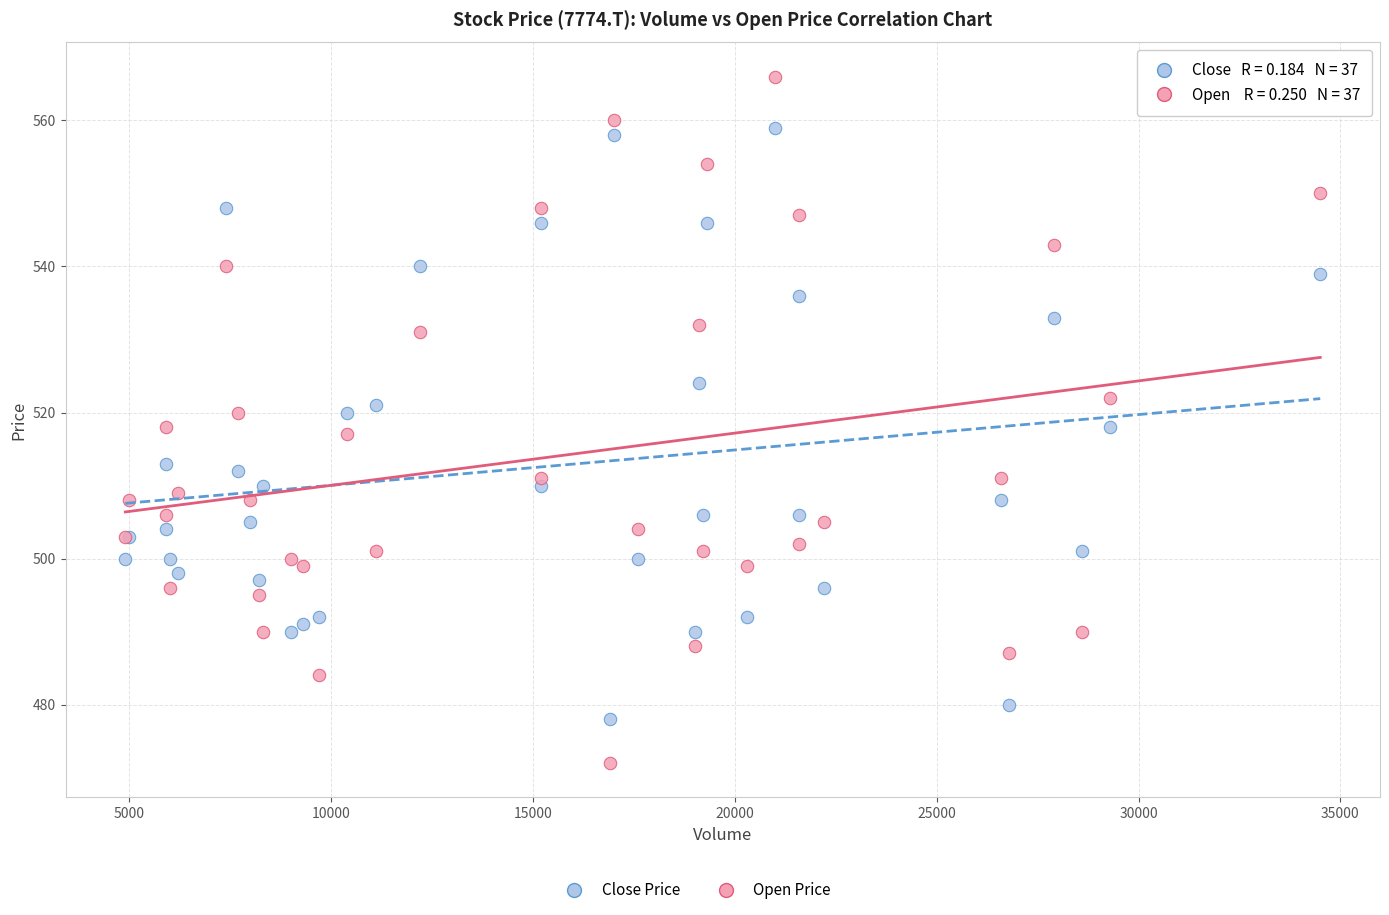

Which series reaches the minimum Y coordinate?

Open Price